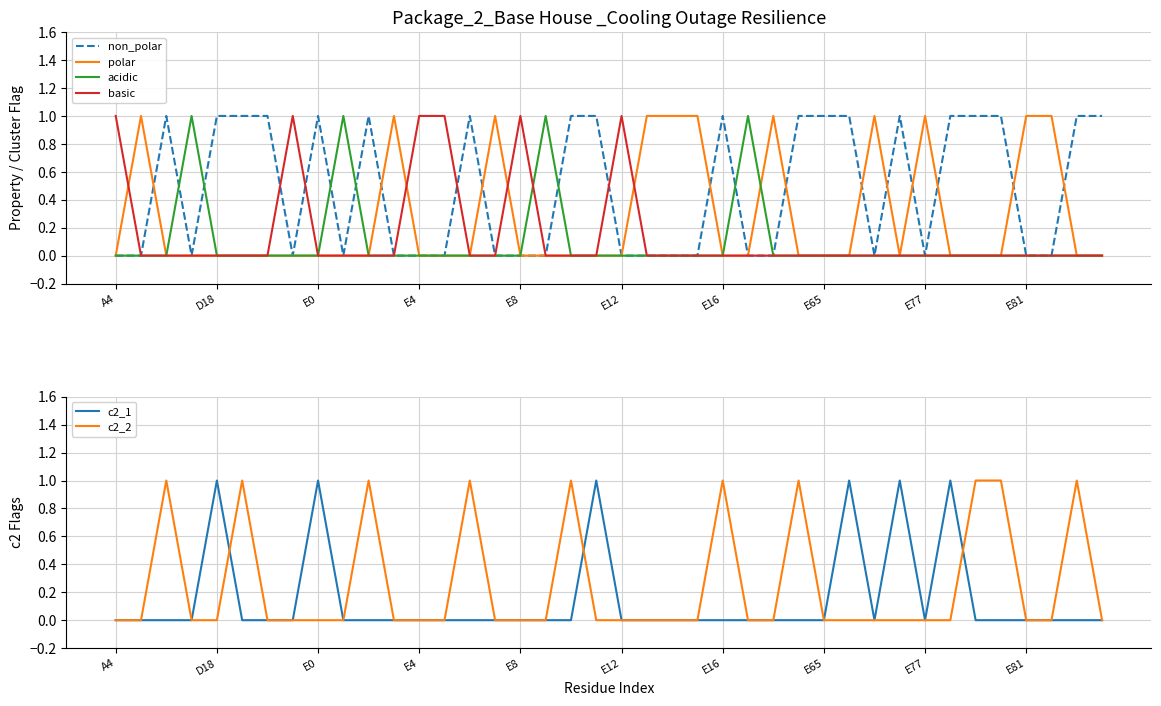

Is the value of acidic at A4 greater than the value of basic at E12?

No